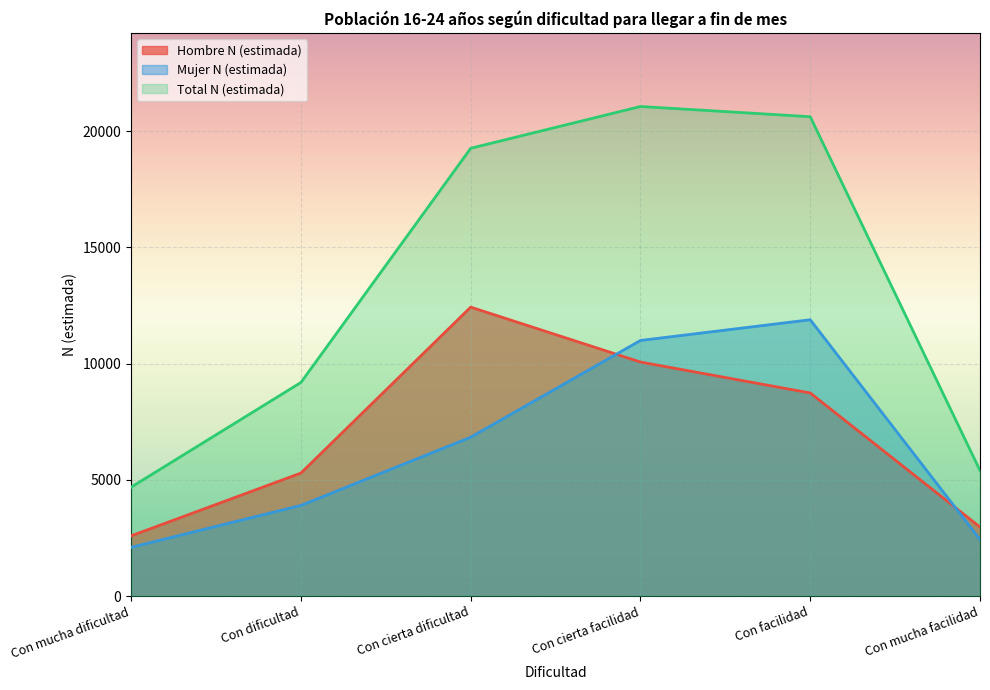

How many lines are shown in the chart?

3